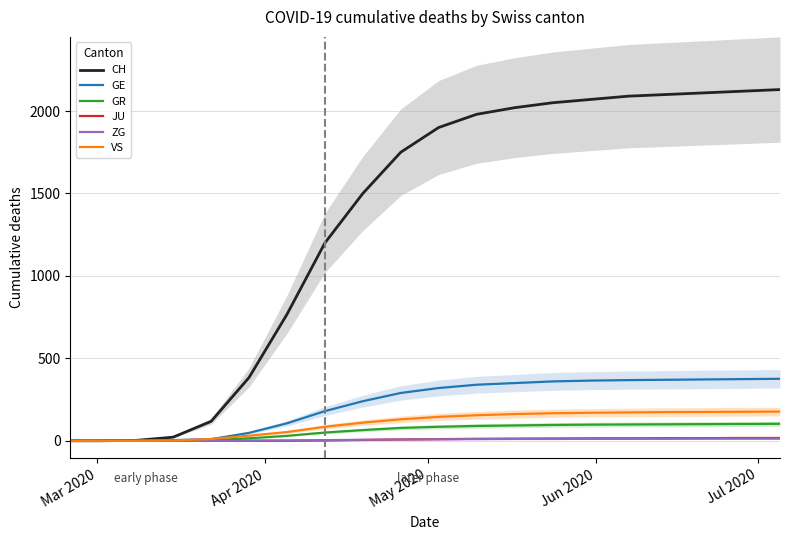

Is this an area chart (filled region under the line)?

No